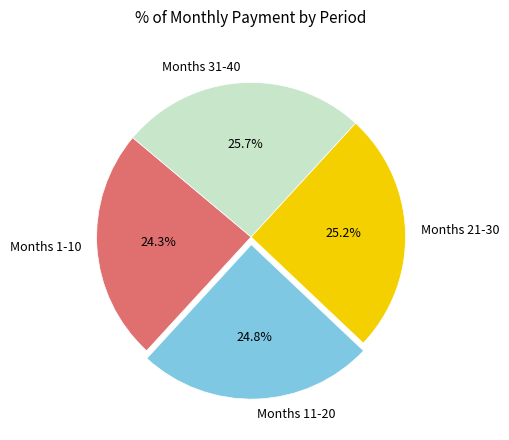

Between Months 11-20 and Months 31-40, which is larger?

Months 31-40